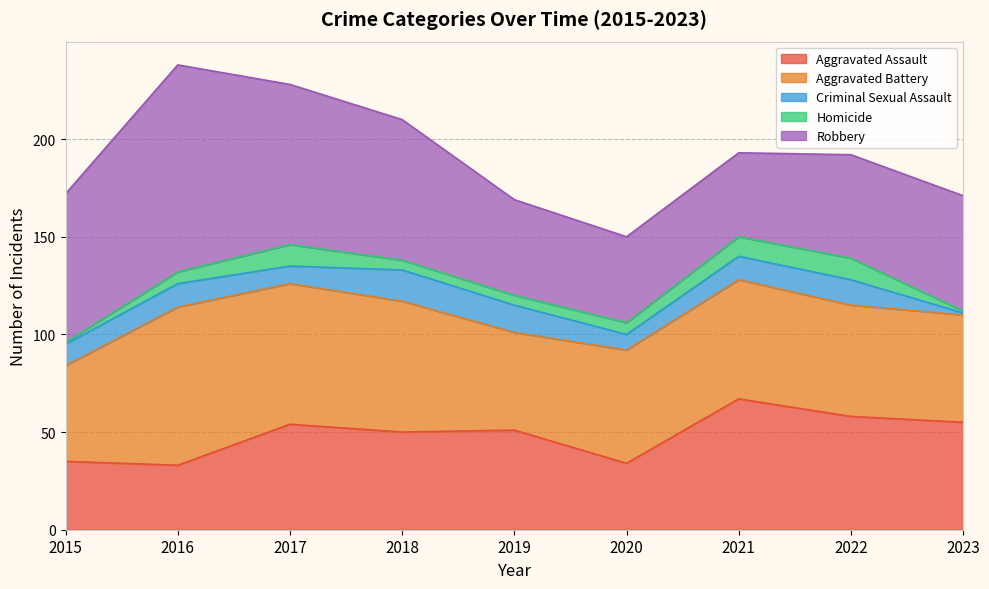

At which label does Homicide reach its peak?

2017